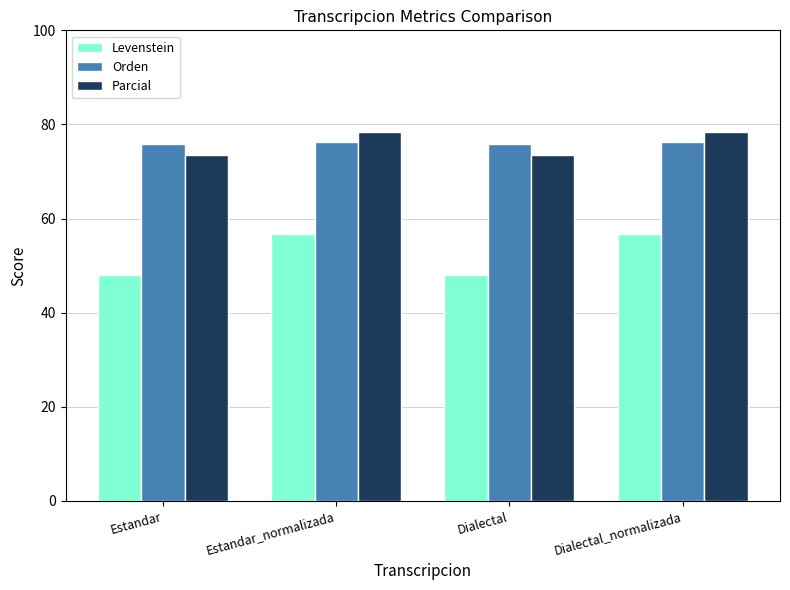

How many values in the Levenstein series are below 56?

2